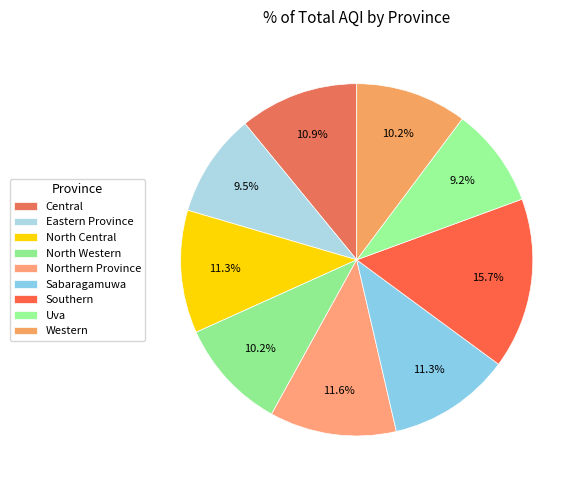

To the nearest percent, what is the difference between the largest and smallest slice percentages?

7%